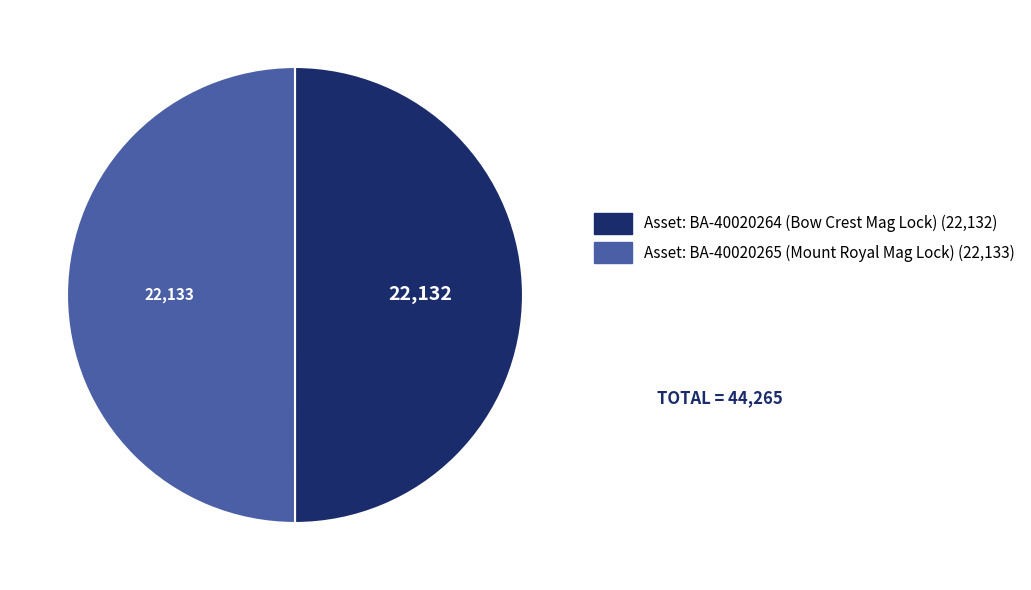

True or false: Asset: BA-40020265 (Mount Royal Mag Lock) accounts for 59% of the total.

False